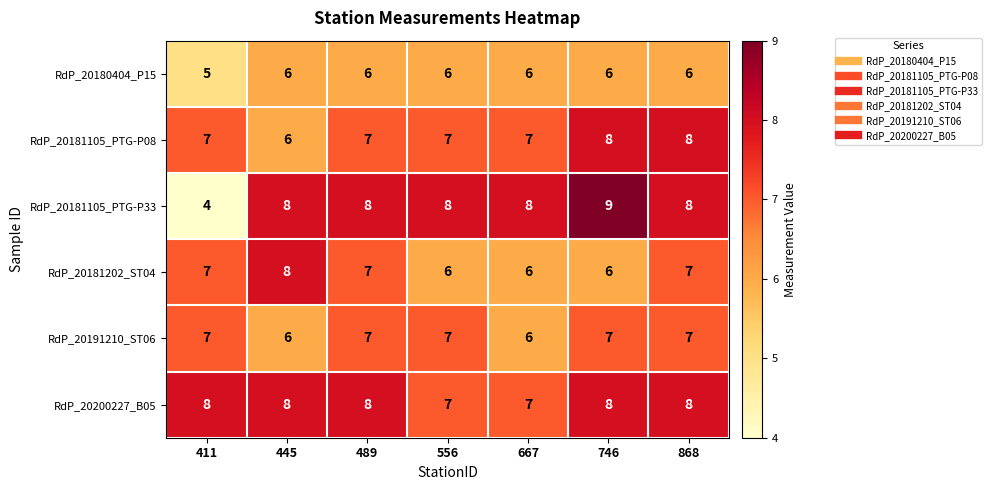

Between 411 and 445, which series saw the biggest shift?

RdP_20181105_PTG-P33